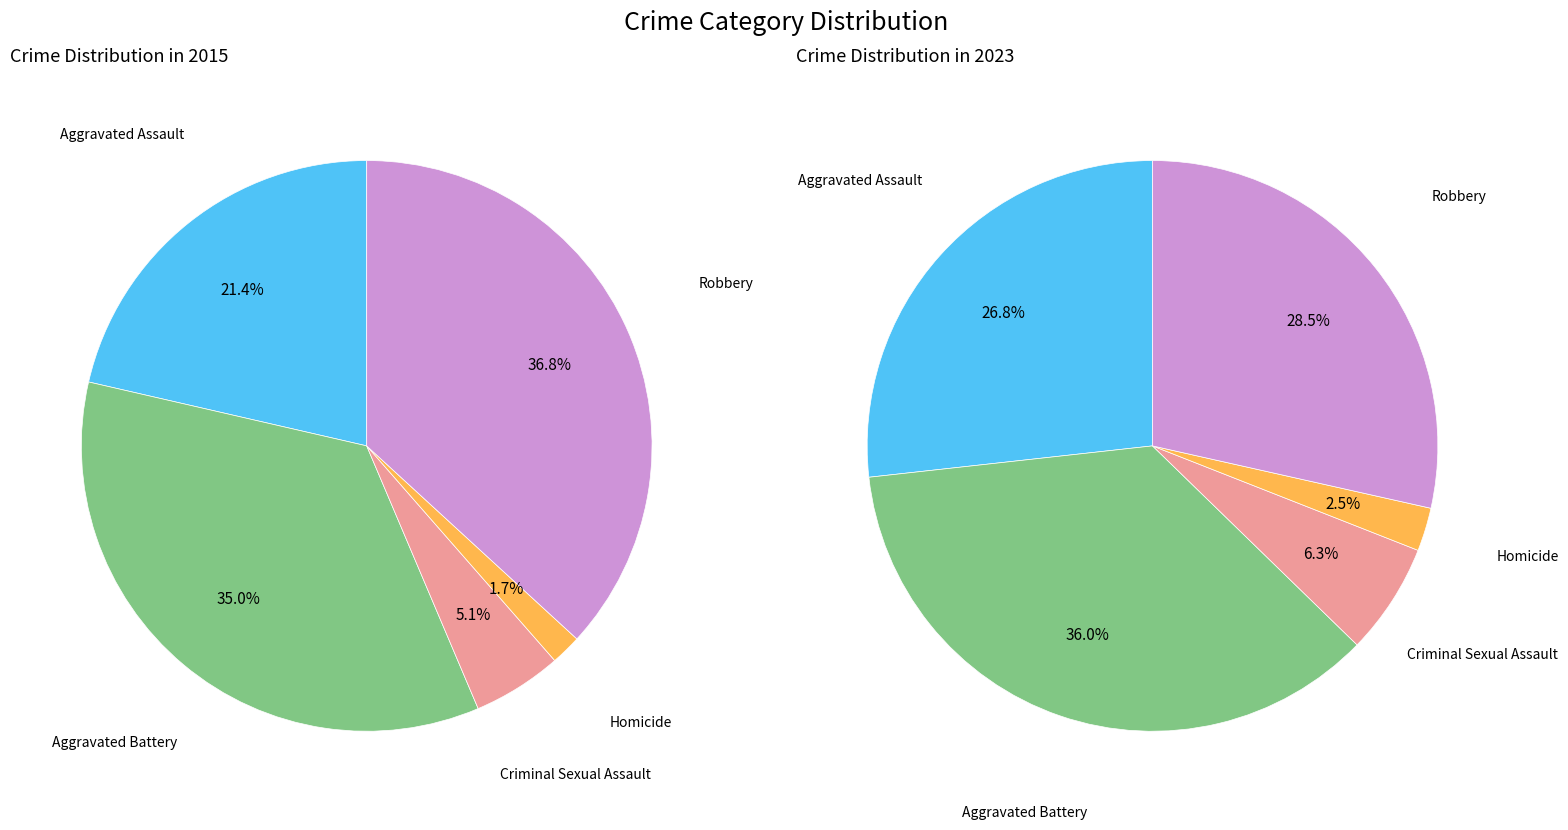

How many slices are in this pie chart?

5